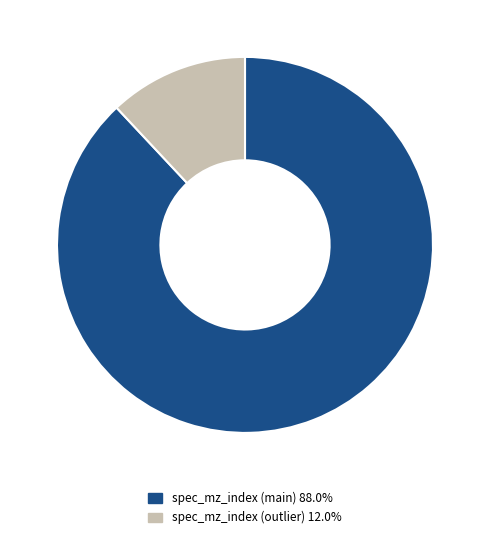

Is spec_mz_index (outlier) 12.0% the majority of the pie?

No